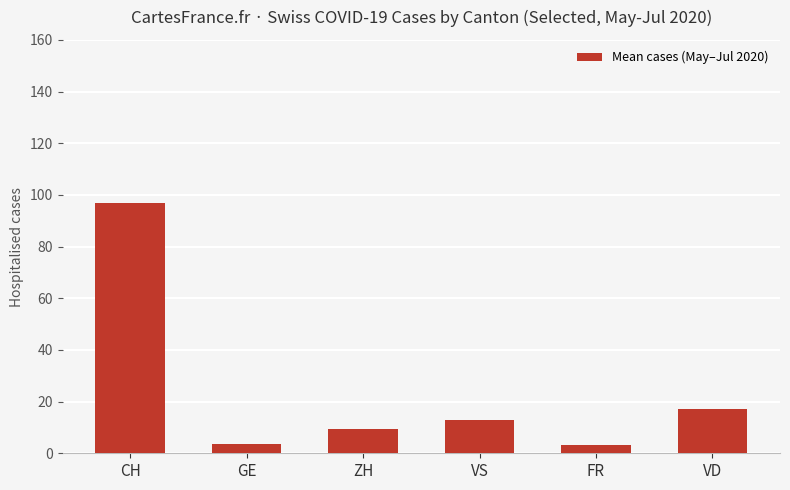

How many categories are shown in the chart?

6